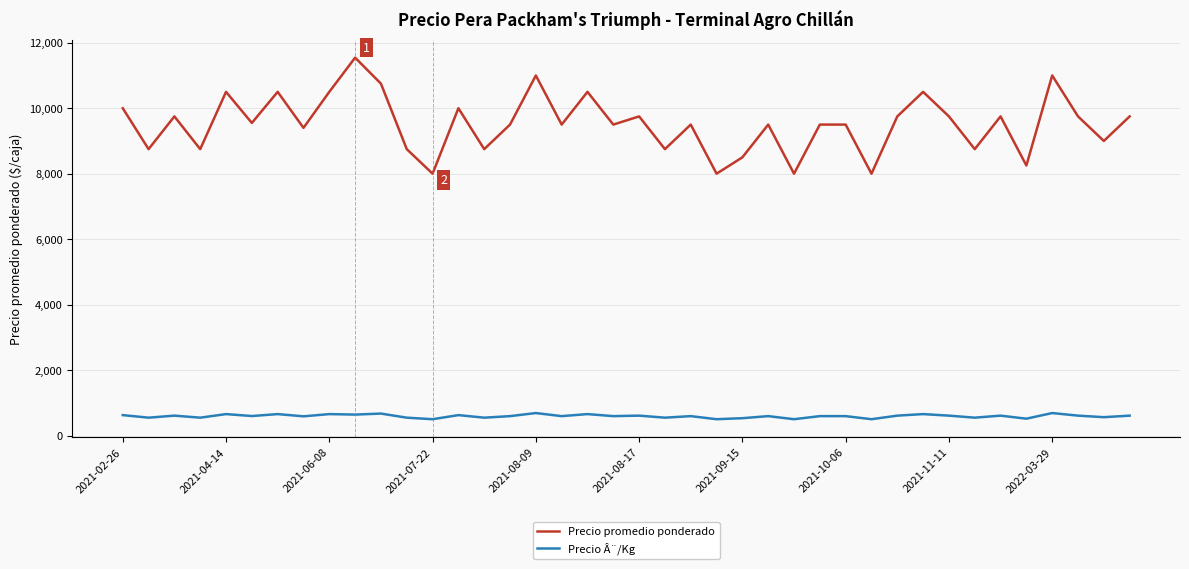

True or false: Precio promedio ponderado and Precio Â¨/Kg cross at least once.

False